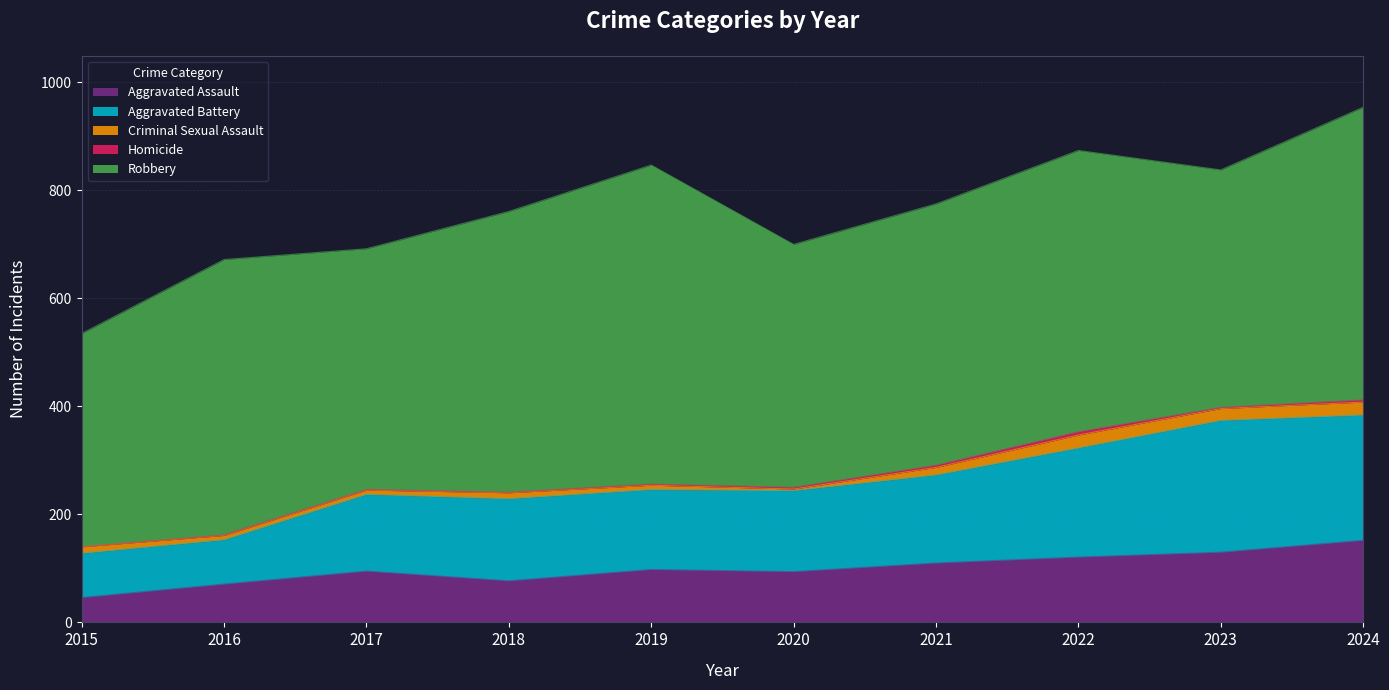

Which has a higher value, 2018 or 2019?

2019